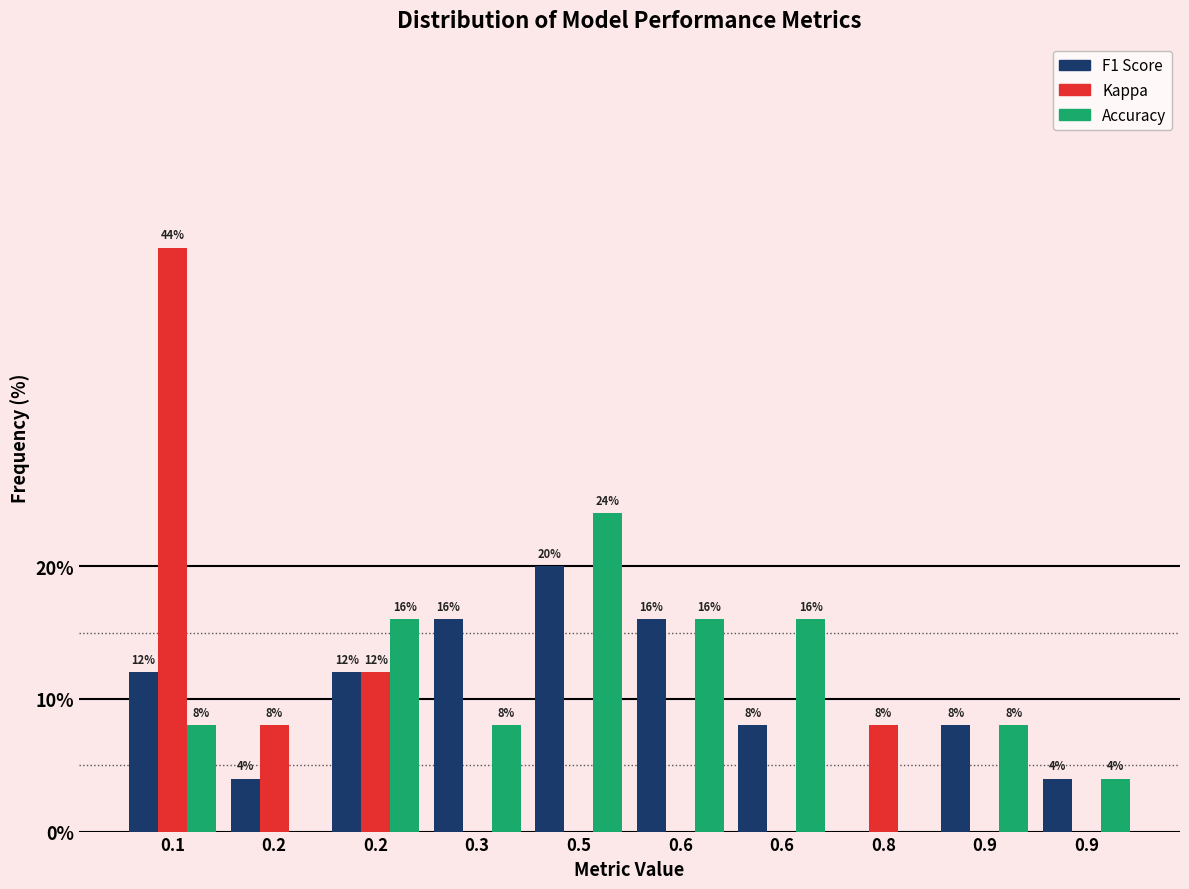

How many groups of bars are there?

10